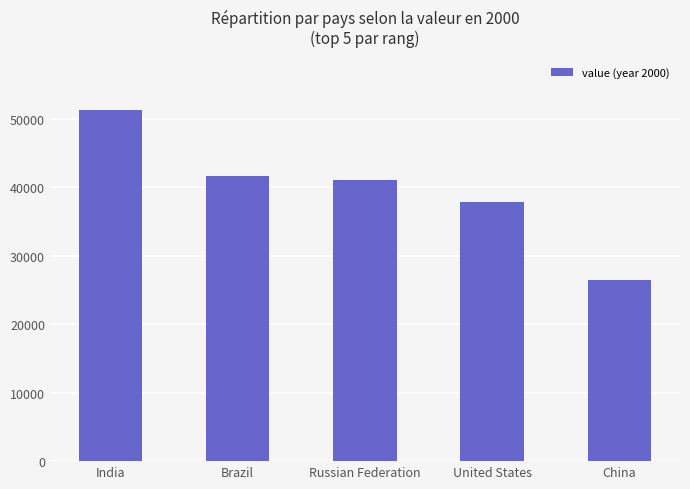

Reading left to right, transcribe all the data shown in this chart.

51344	41595	41090	37788	26494